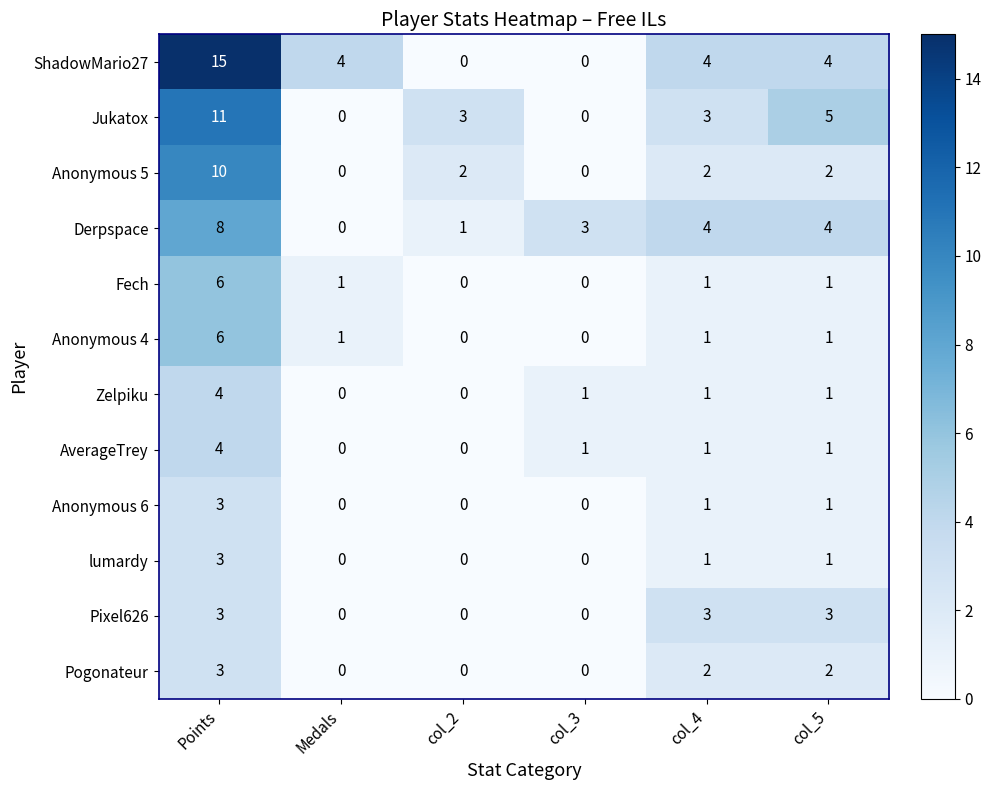

What is the difference between the Anonymous 5 values at Points and col_5?

8